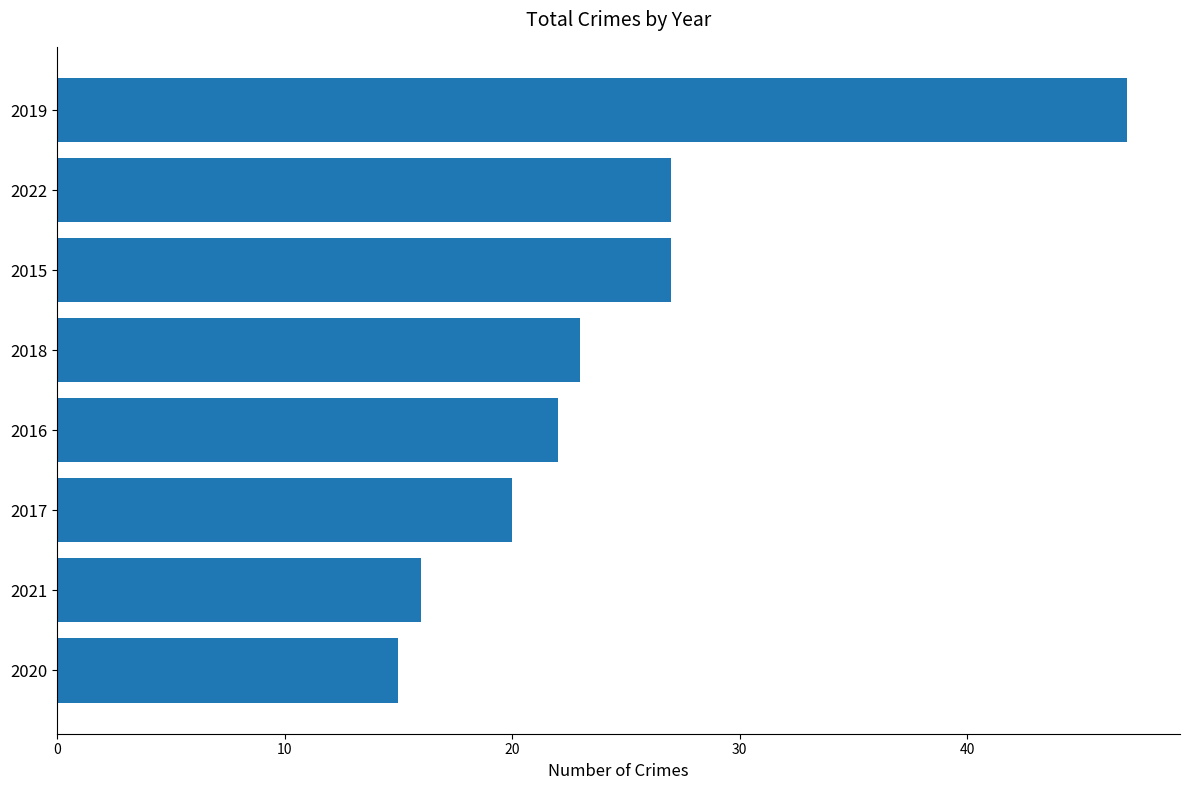

What is the minimum value shown in the chart?

15